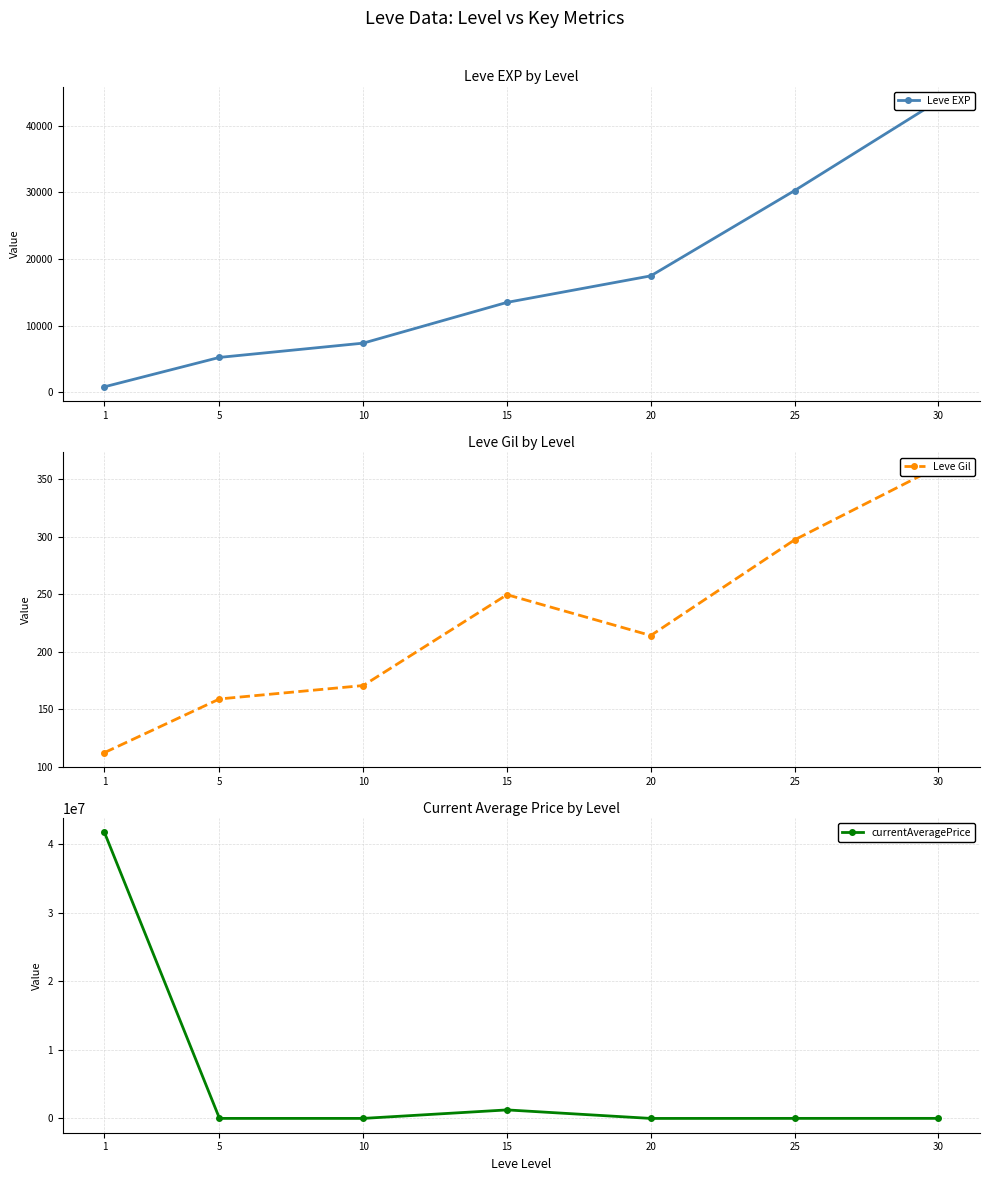

Is it true that currentAveragePrice equals 1217.3 at 20?

False